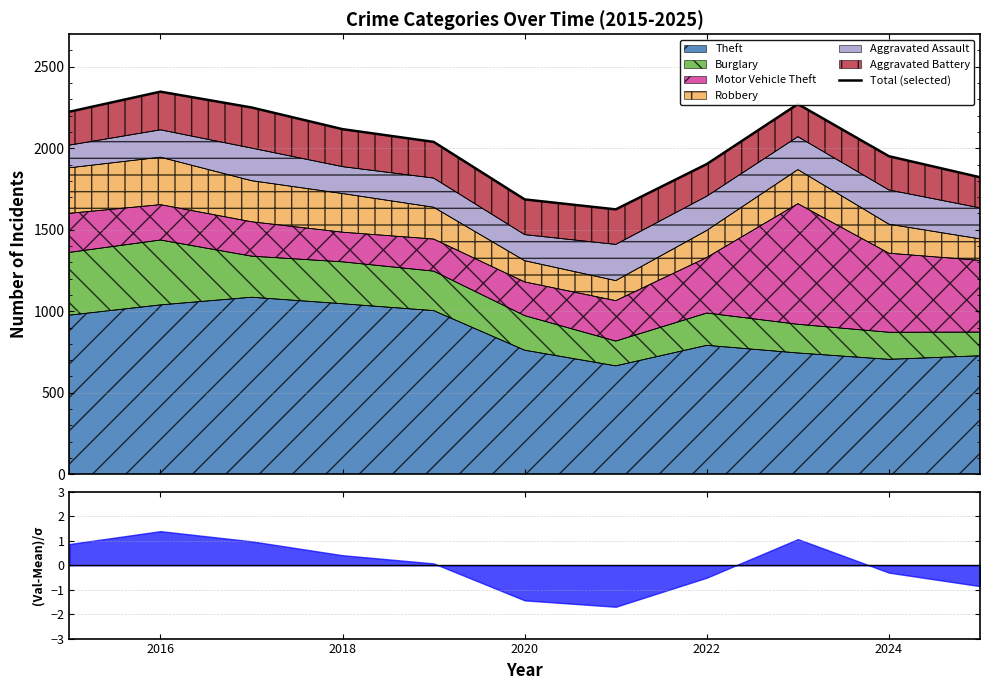

Where is the data nearest to the value 1986?

2024